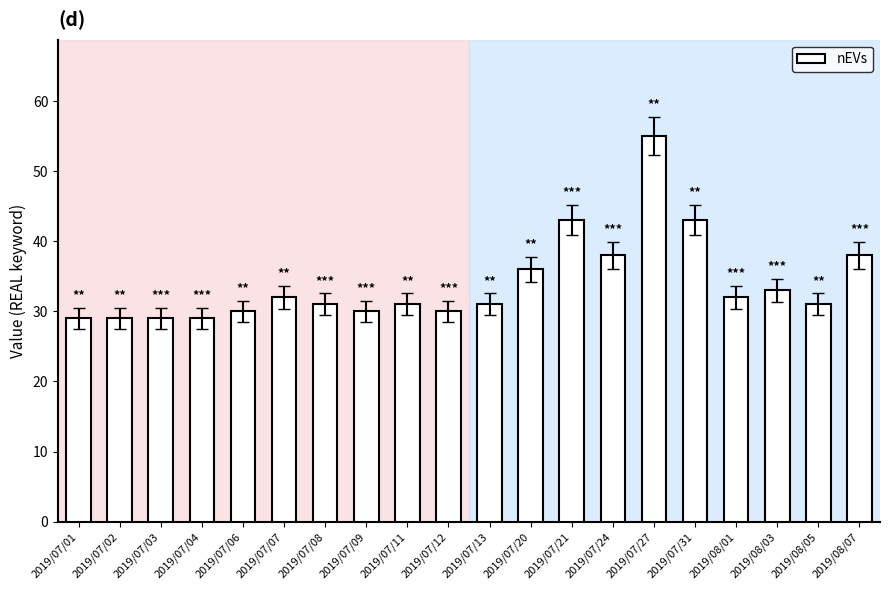

Reading left to right, transcribe all the data shown in this chart.

2019/07/01=29	2019/07/02=29	2019/07/03=29	2019/07/04=29	2019/07/06=30	2019/07/07=32	2019/07/08=31	2019/07/09=30	2019/07/11=31	2019/07/12=30	2019/07/13=31	2019/07/20=36	2019/07/21=43	2019/07/24=38	2019/07/27=55	2019/07/31=43	2019/08/01=32	2019/08/03=33	2019/08/05=31	2019/08/07=38